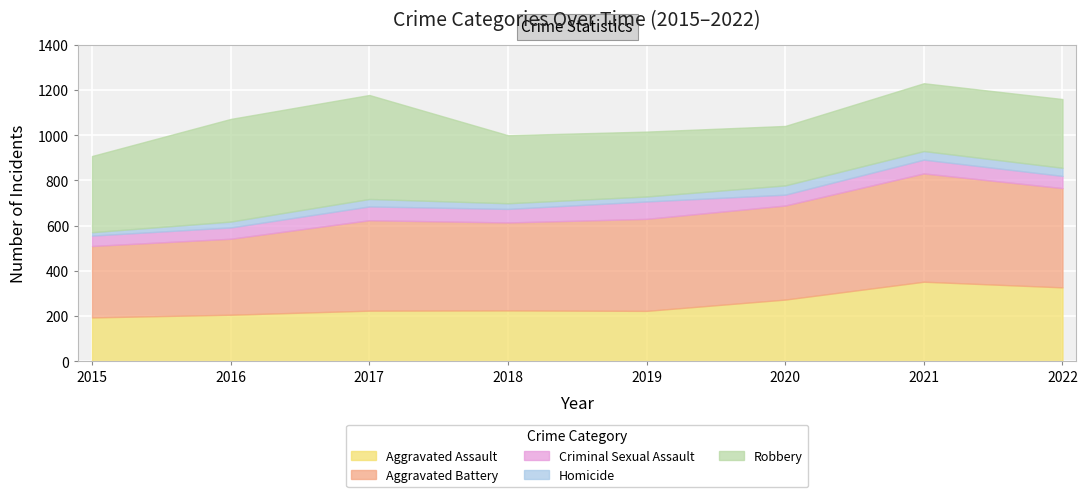

How many data points in Homicide are above 33?

3